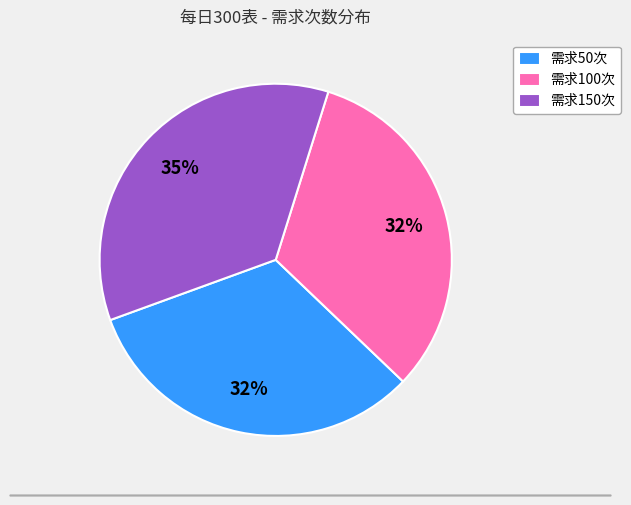

What is the largest slice in the pie chart?

需求150次